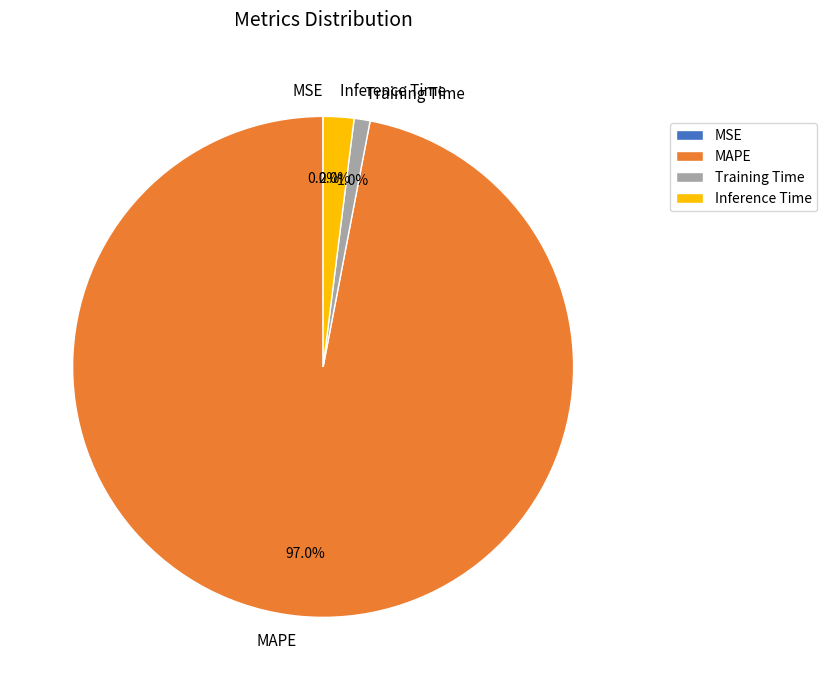

Does Training Time account for over 50% of the chart?

No